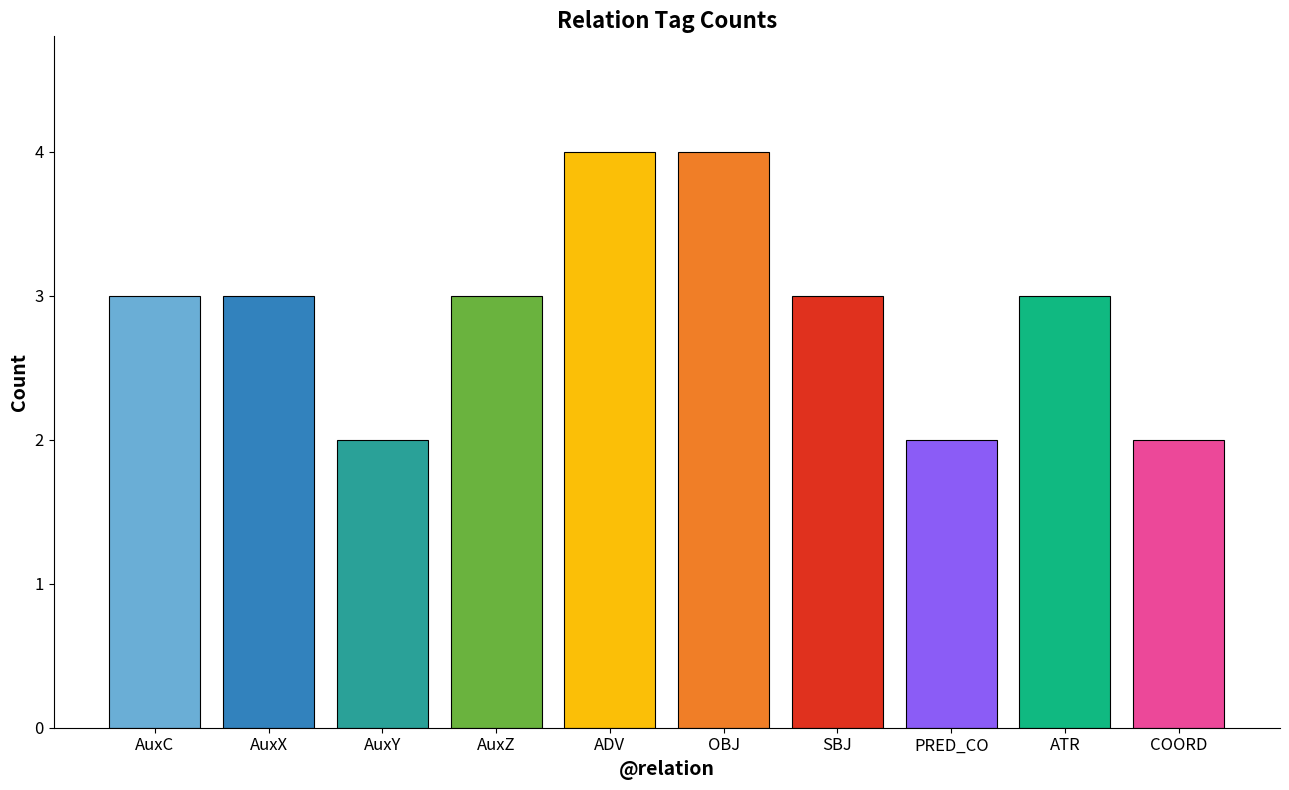

What is the label of the 5th bar from the right?

OBJ